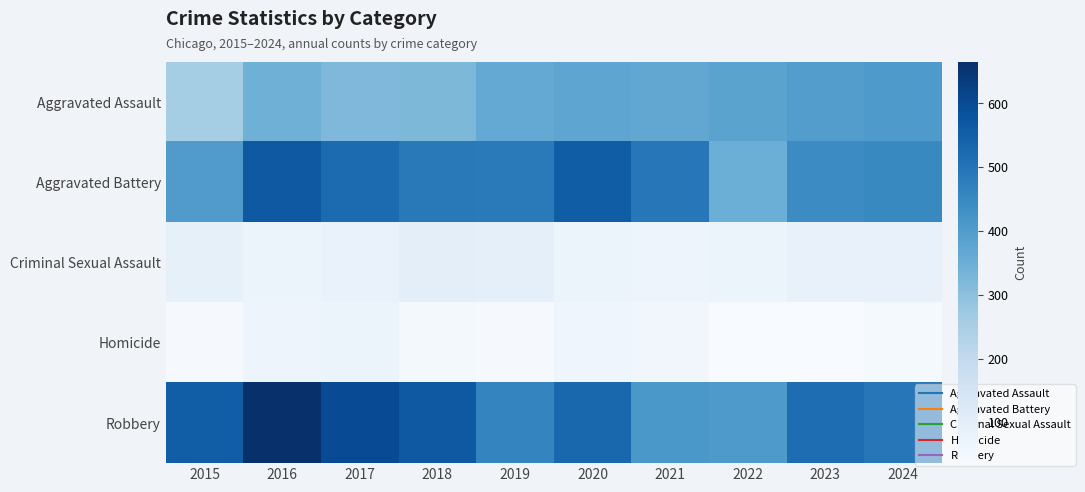

Count the number of categories in the chart.

10